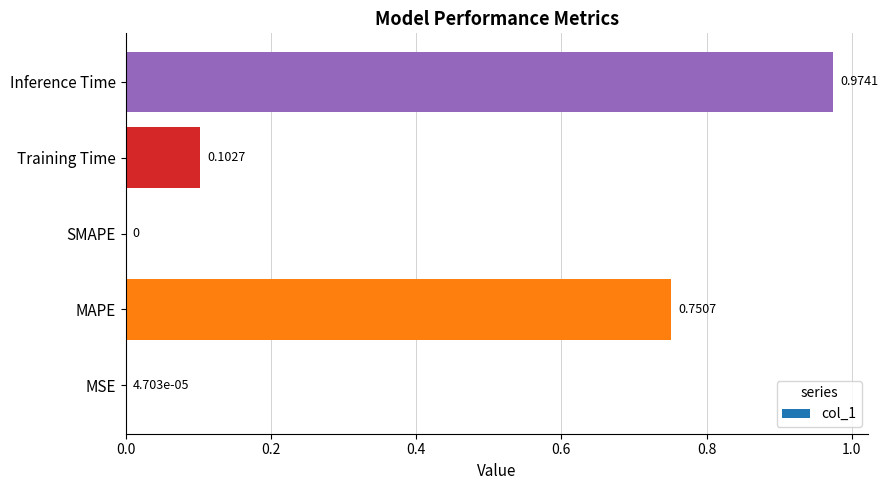

How many data points does each series have?

5